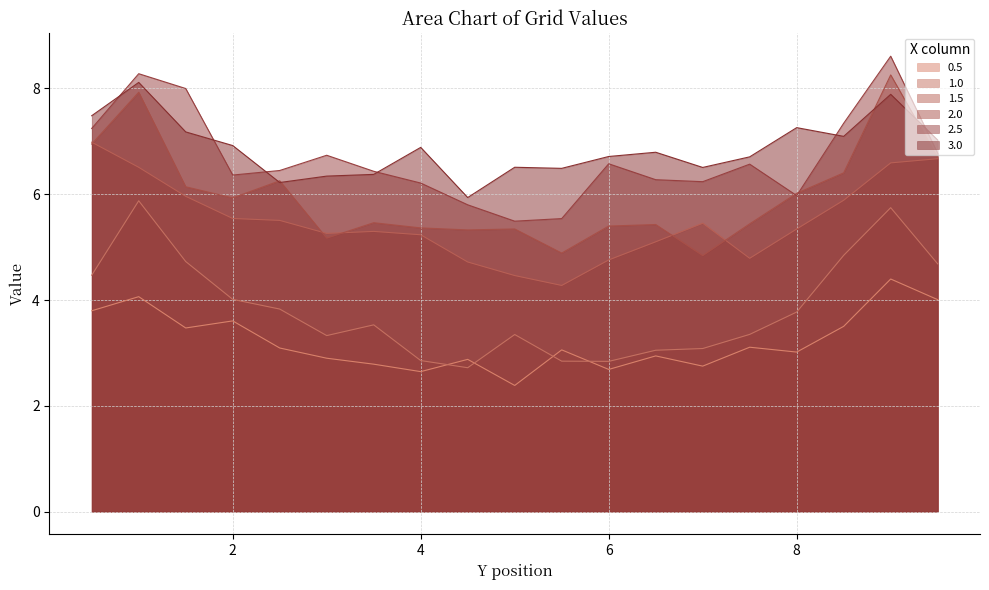

At which label does 2.0 reach its minimum?

7.0